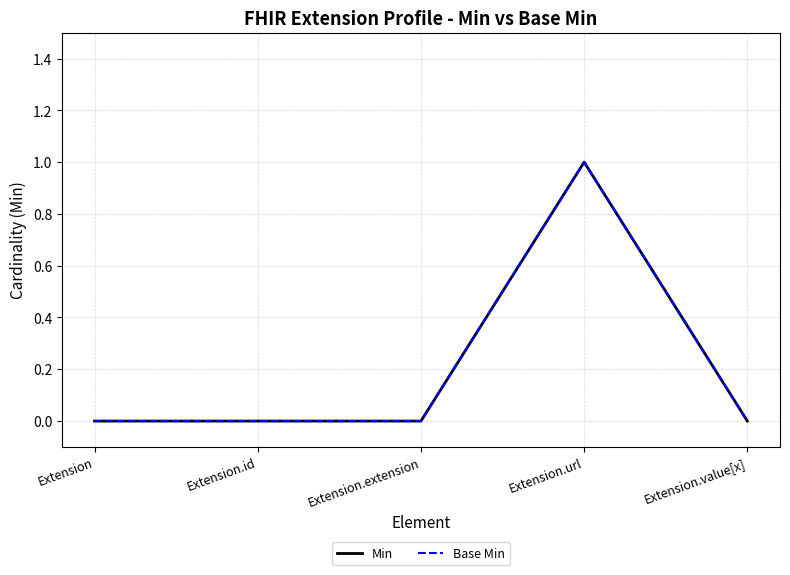

Reading left to right, what are all the values shown in this chart?

Min: 0	0	0	1	0
Base Min: 0	0	0	1	0